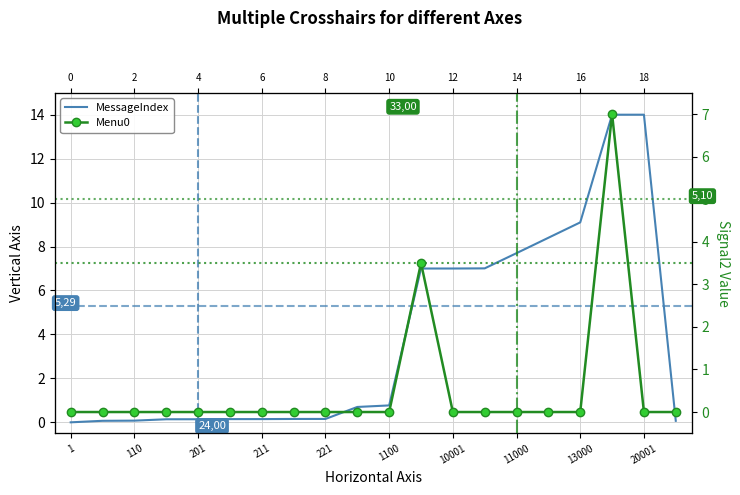

Is it true that MessageIndex equals 0.2 at 211?

False